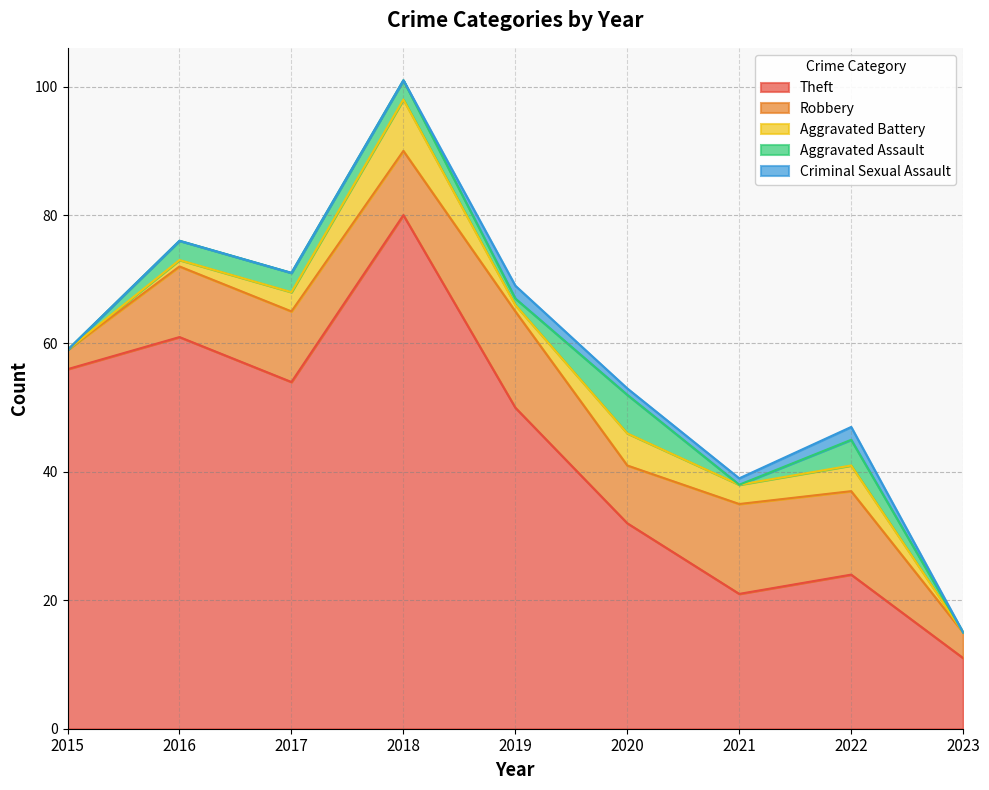

What is the value of the Criminal Sexual Assault point at the 8th from the left?

2